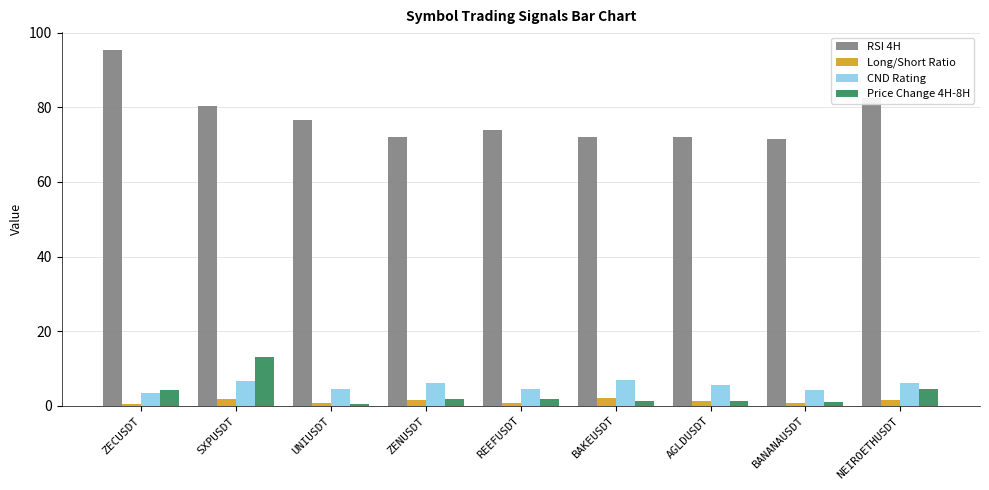

The value of CND Rating at REEFUSDT is 4.6. True or false?

True